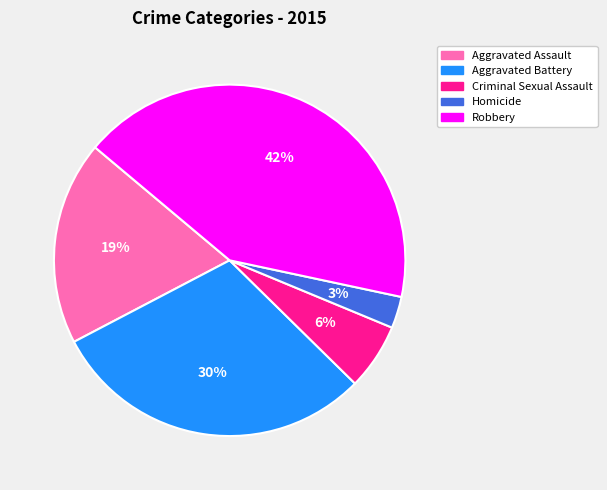

True or false: Robbery accounts for 42% of the total.

True